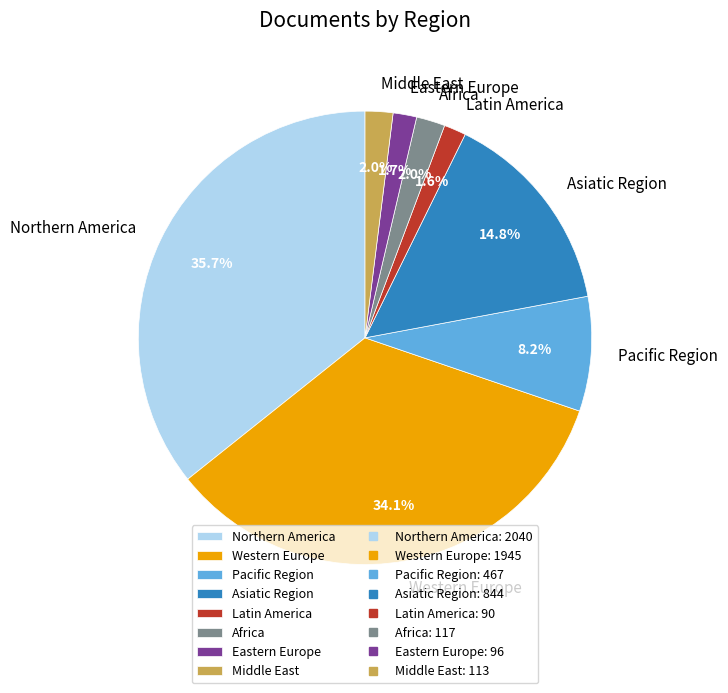

Is the sum of Latin America and Africa greater than half?

No